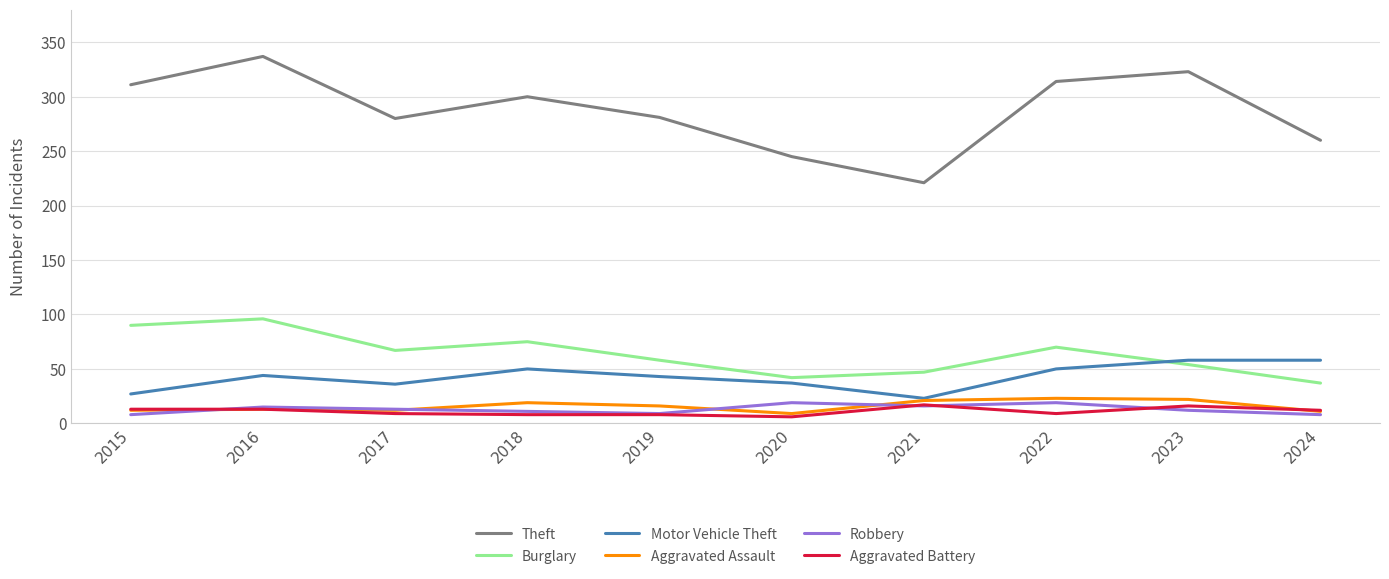

What is the greatest value displayed?

337